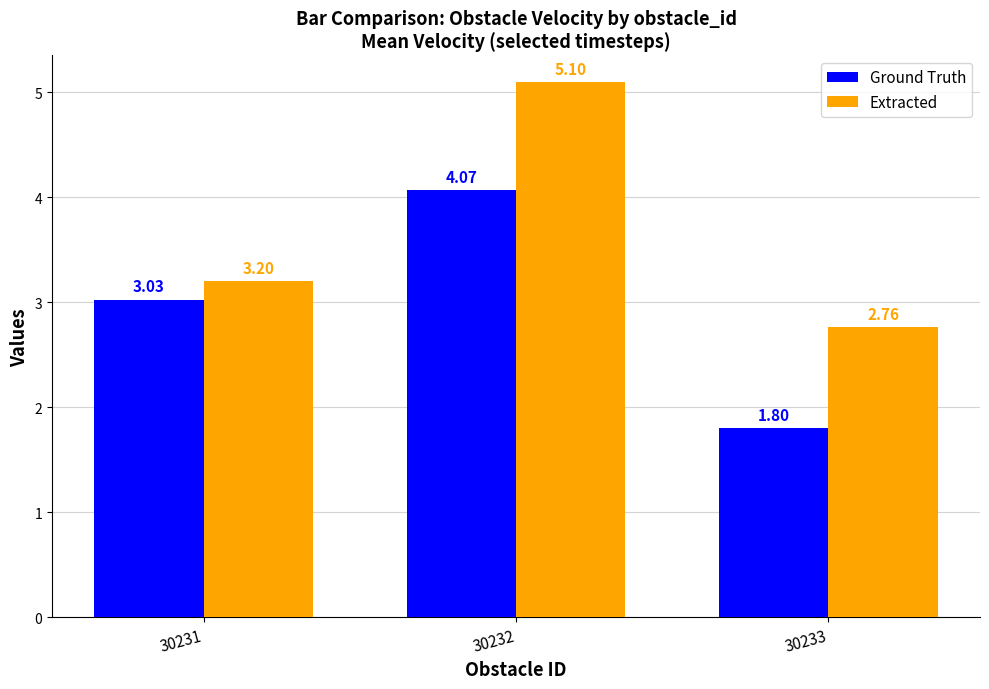

List the series in order of their overall mean, lowest first.

Ground Truth, Extracted